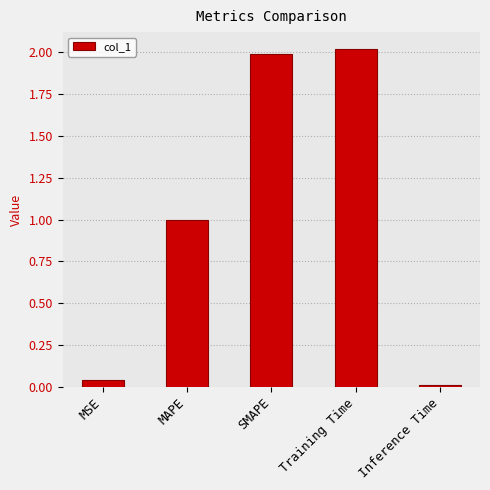

What is the greatest value displayed?

2.0